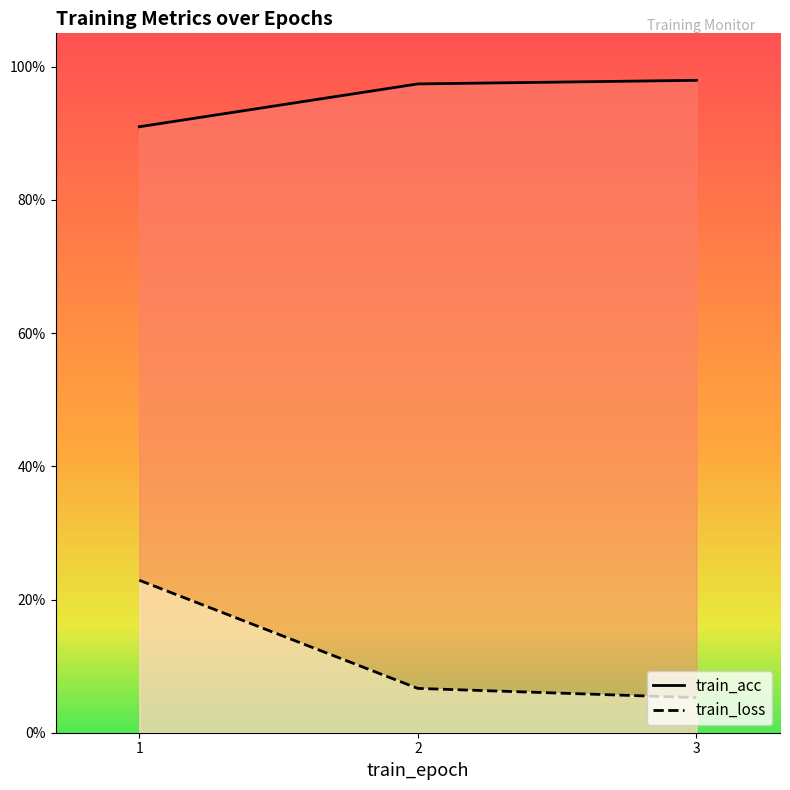

Which has a higher value, 3 or 1?

3